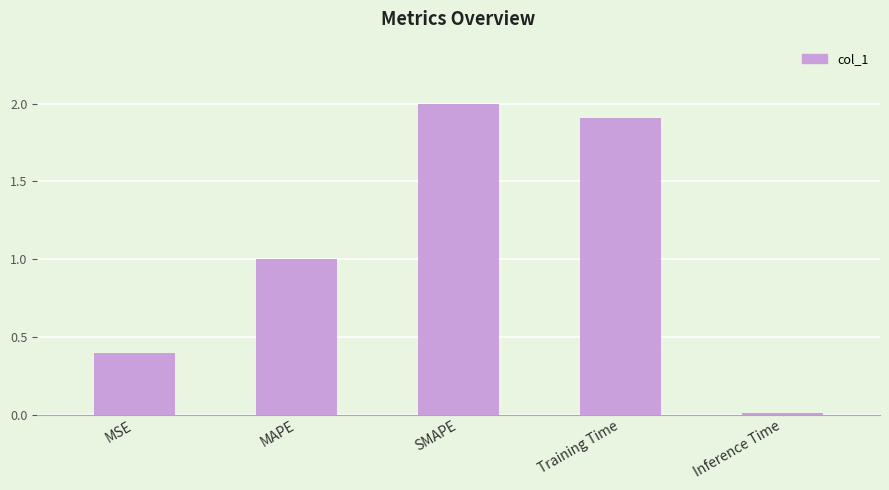

What is the label of the 3rd bar from the right?

SMAPE